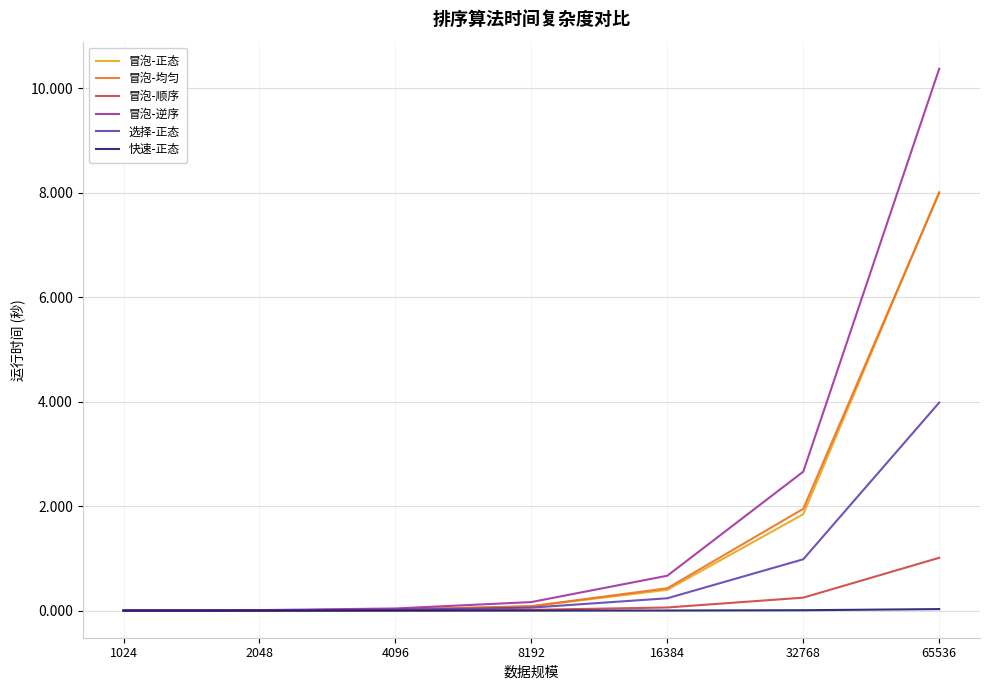

What is the difference between the maximum and minimum values in the 冒泡-正态 series?

8.0